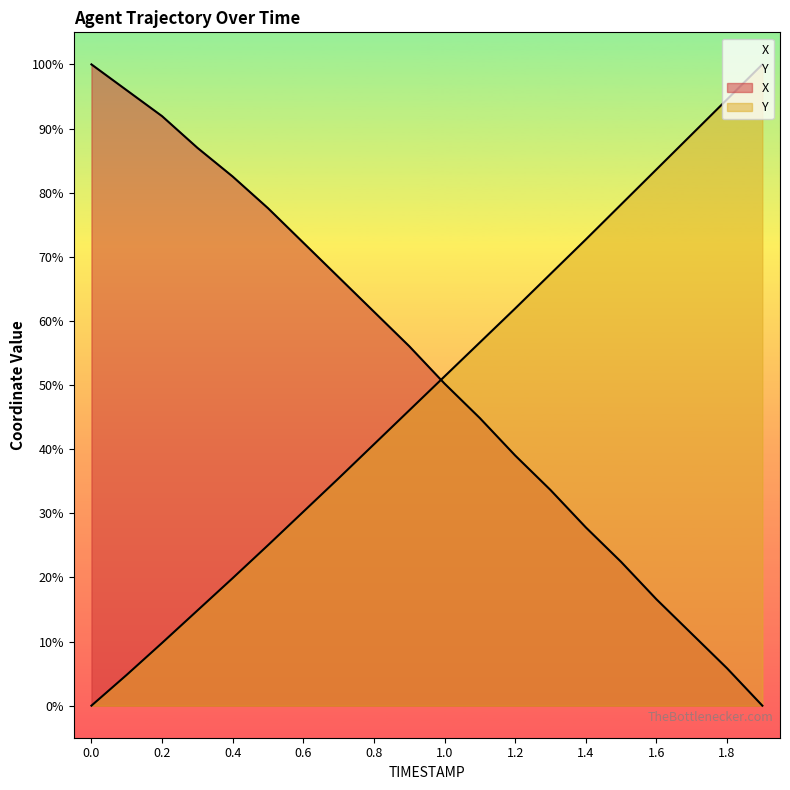

Reading left to right, transcribe all the data shown in this chart.

X: 100.0	96.0	91.9	87.0	82.5	77.6	72.2	66.8	61.4	56.1	50.2	44.8	39.0	33.6	27.8	22.4	16.6	11.2	5.8	0.0
Y: 0.0	4.8	9.8	14.8	19.9	25.0	30.2	35.5	40.7	46.0	51.3	56.6	61.9	67.3	72.7	78.2	83.6	89.1	94.5	100.0